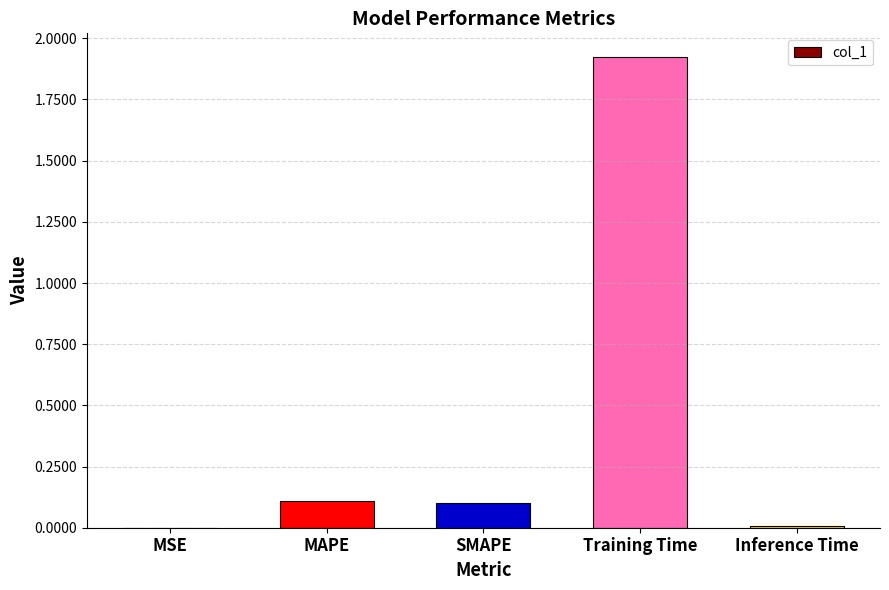

What is the sum of the values at Training Time and MAPE?

2.0